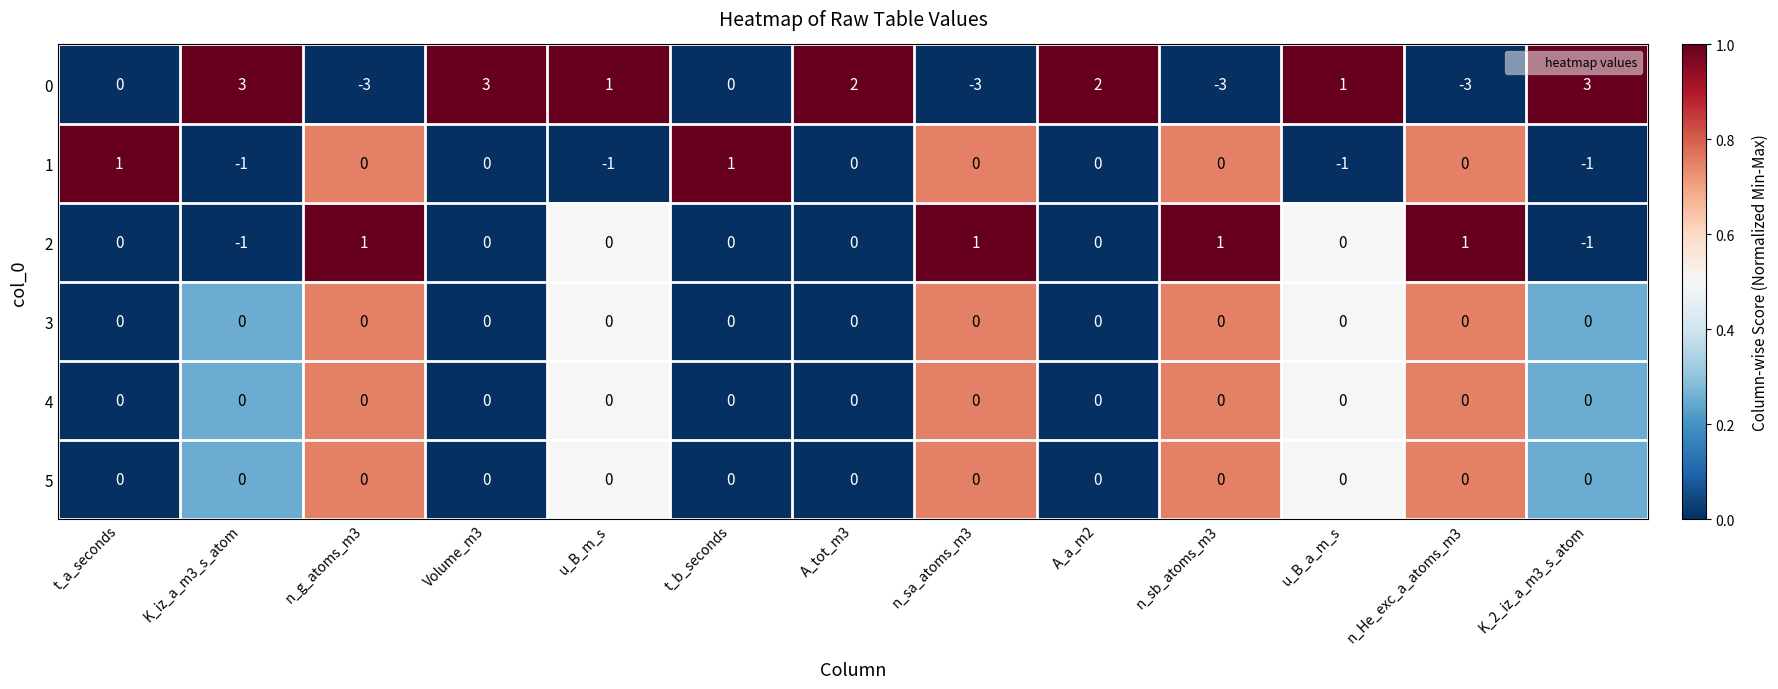

What is the lowest value of the 0 series?

-3